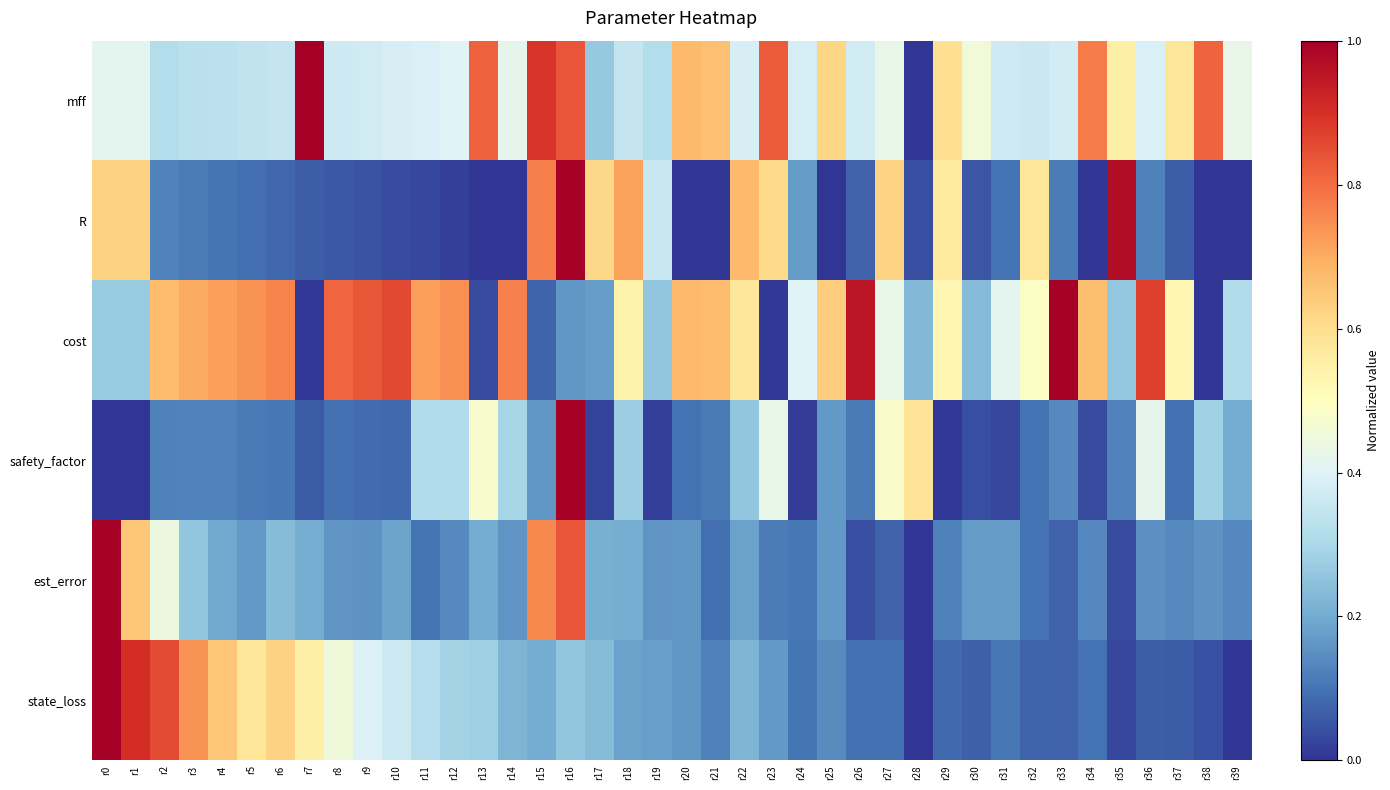

Reading left to right, list all the values displayed in this chart.

mff: r0=0.4	r1=0.4	r2=0.3	r3=0.3	r4=0.3	r5=0.3	r6=0.3	r7=1.0	r8=0.4	r9=0.4	r10=0.4	r11=0.4	r12=0.4	r13=0.8	r14=0.4	r15=0.9	r16=0.8	r17=0.3	r18=0.3	r19=0.3	r20=0.7	r21=0.7	r22=0.4	r23=0.8	r24=0.4	r25=0.6	r26=0.4	r27=0.4	r28=0.0	r29=0.6	r30=0.5	r31=0.4	r32=0.4	r33=0.4	r34=0.8	r35=0.5	r36=0.4	r37=0.6	r38=0.8	r39=0.4
R: r0=0.6	r1=0.6	r2=0.1	r3=0.1	r4=0.1	r5=0.1	r6=0.1	r7=0.1	r8=0.1	r9=0.0	r10=0.0	r11=0.0	r12=0.0	r13=0.0	r14=0.0	r15=0.8	r16=1.0	r17=0.6	r18=0.7	r19=0.4	r20=0.0	r21=0.0	r22=0.7	r23=0.6	r24=0.2	r25=0.0	r26=0.1	r27=0.6	r28=0.0	r29=0.6	r30=0.1	r31=0.1	r32=0.6	r33=0.1	r34=0.0	r35=1.0	r36=0.1	r37=0.1	r38=0.0	r39=0.0
cost: r0=0.3	r1=0.3	r2=0.7	r3=0.7	r4=0.7	r5=0.7	r6=0.8	r7=0.0	r8=0.8	r9=0.8	r10=0.9	r11=0.7	r12=0.7	r13=0.0	r14=0.8	r15=0.1	r16=0.2	r17=0.2	r18=0.5	r19=0.3	r20=0.7	r21=0.7	r22=0.6	r23=0.0	r24=0.4	r25=0.6	r26=1.0	r27=0.4	r28=0.2	r29=0.5	r30=0.2	r31=0.4	r32=0.5	r33=1.0	r34=0.7	r35=0.3	r36=0.9	r37=0.5	r38=0.0	r39=0.3
safety_factor: r0=0.0	r1=0.0	r2=0.1	r3=0.1	r4=0.1	r5=0.1	r6=0.1	r7=0.1	r8=0.1	r9=0.1	r10=0.1	r11=0.3	r12=0.3	r13=0.5	r14=0.3	r15=0.2	r16=1.0	r17=0.0	r18=0.3	r19=0.0	r20=0.1	r21=0.1	r22=0.3	r23=0.4	r24=0.0	r25=0.2	r26=0.1	r27=0.5	r28=0.6	r29=0.0	r30=0.0	r31=0.0	r32=0.1	r33=0.1	r34=0.0	r35=0.1	r36=0.4	r37=0.1	r38=0.3	r39=0.2
est_error: r0=1.0	r1=0.6	r2=0.4	r3=0.3	r4=0.2	r5=0.2	r6=0.2	r7=0.2	r8=0.2	r9=0.2	r10=0.2	r11=0.1	r12=0.1	r13=0.2	r14=0.2	r15=0.8	r16=0.8	r17=0.2	r18=0.2	r19=0.2	r20=0.2	r21=0.1	r22=0.2	r23=0.1	r24=0.1	r25=0.2	r26=0.0	r27=0.1	r28=0.0	r29=0.1	r30=0.2	r31=0.2	r32=0.1	r33=0.1	r34=0.1	r35=0.0	r36=0.1	r37=0.1	r38=0.2	r39=0.1
state_loss: r0=1.0	r1=0.9	r2=0.9	r3=0.7	r4=0.6	r5=0.6	r6=0.6	r7=0.5	r8=0.4	r9=0.4	r10=0.4	r11=0.3	r12=0.3	r13=0.3	r14=0.2	r15=0.2	r16=0.3	r17=0.2	r18=0.2	r19=0.2	r20=0.2	r21=0.1	r22=0.2	r23=0.2	r24=0.1	r25=0.1	r26=0.1	r27=0.1	r28=0.0	r29=0.1	r30=0.1	r31=0.1	r32=0.1	r33=0.1	r34=0.1	r35=0.0	r36=0.1	r37=0.1	r38=0.0	r39=0.0